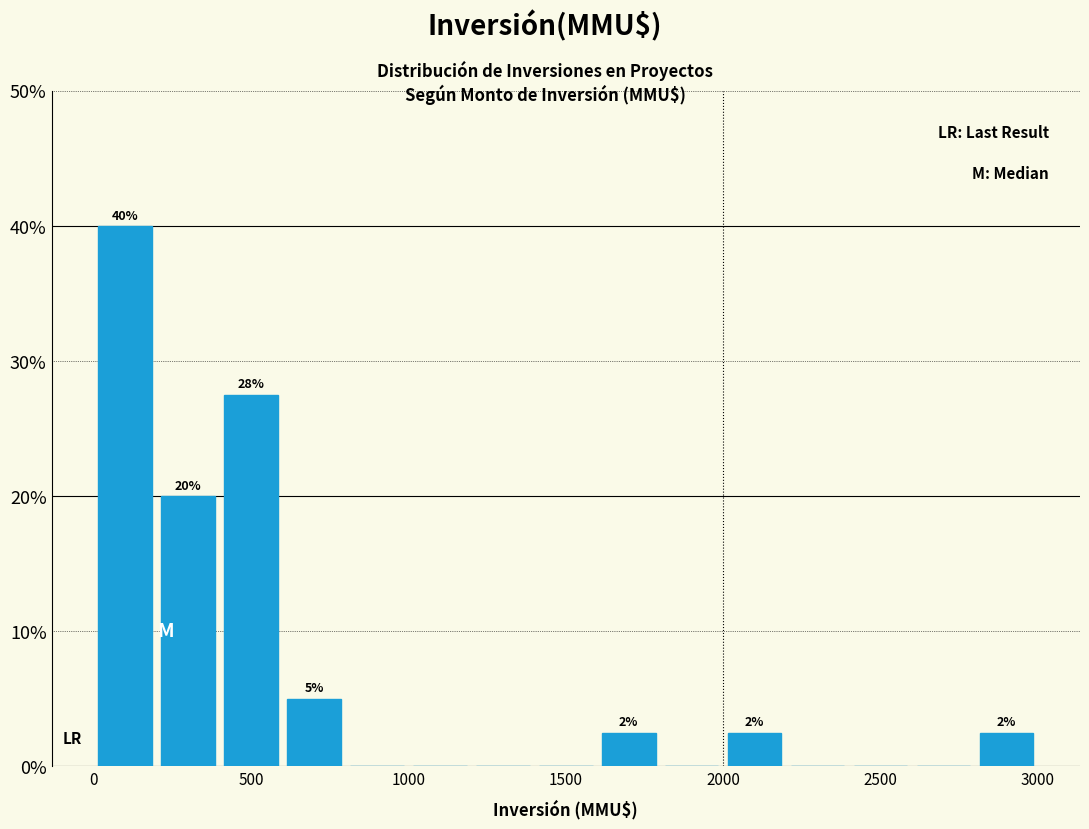

Which range on the x-axis has the tallest bar?

0 to 200